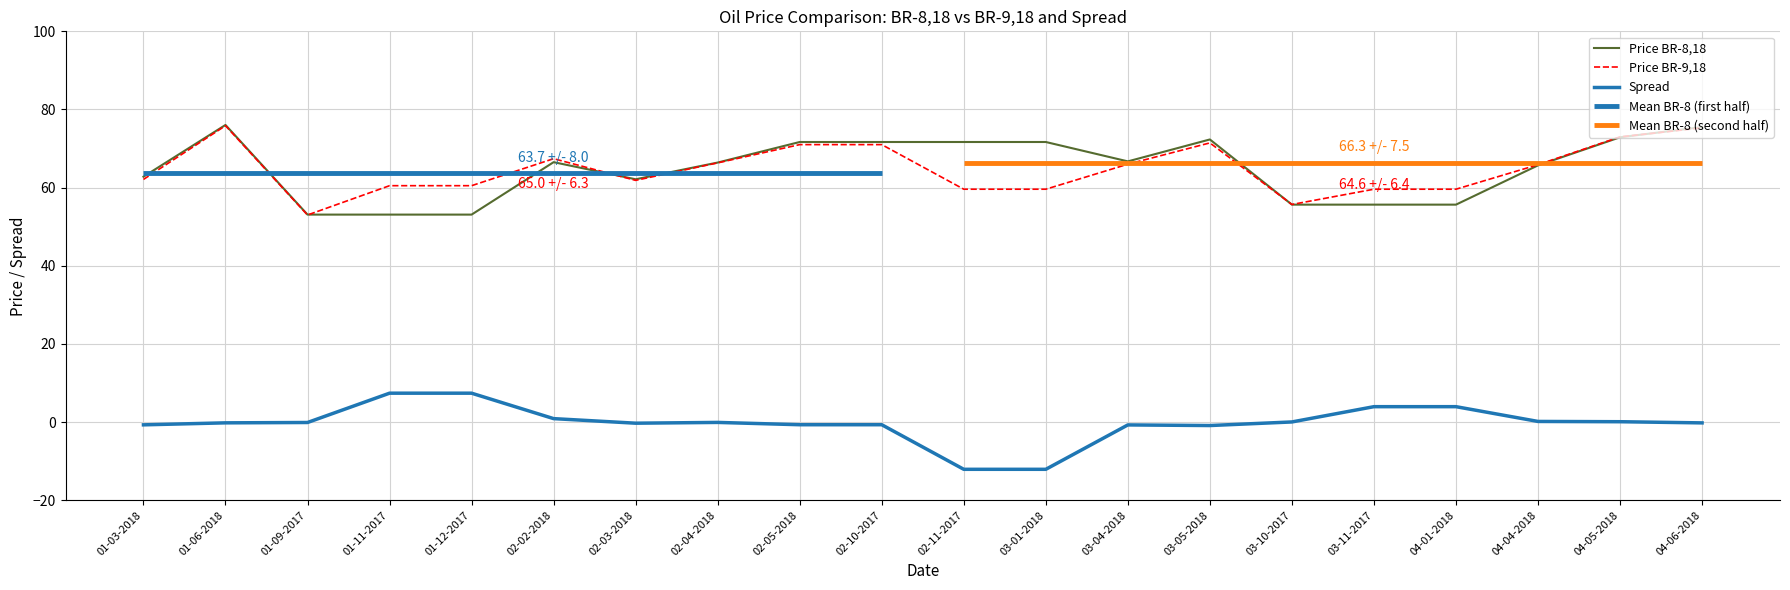

At which label does Spread reach its peak?

01-11-2017